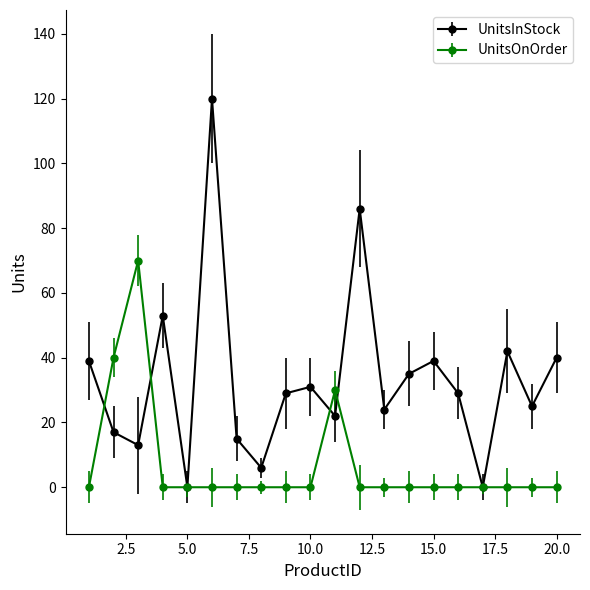

How many lines are shown in the chart?

2